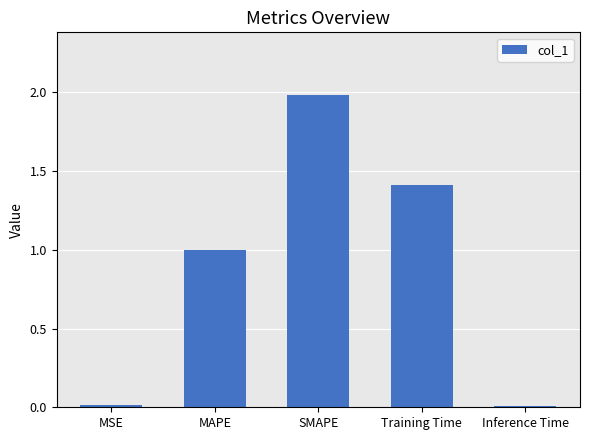

The value at Training Time is 0.3. True or false?

False